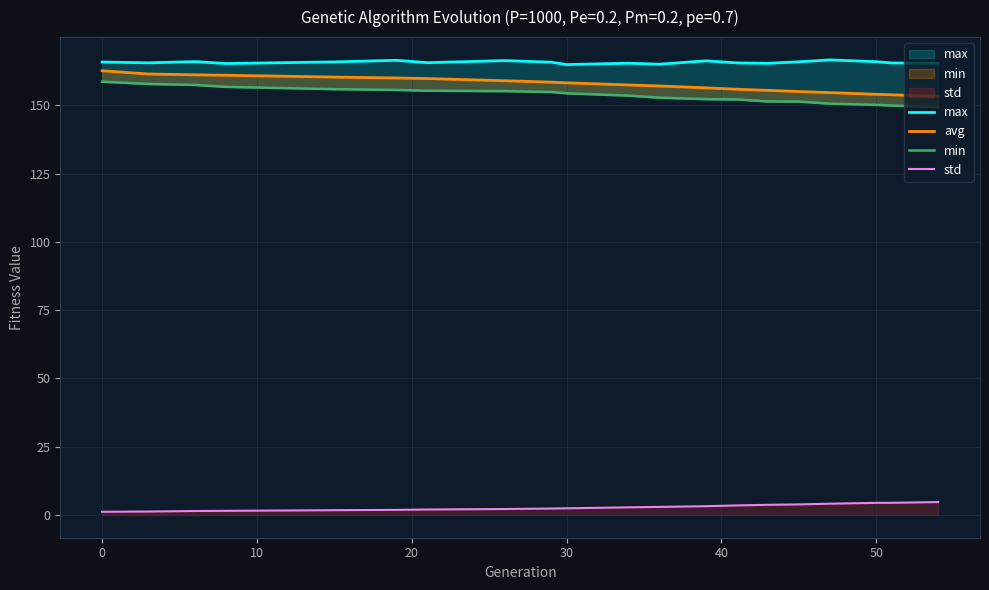

Is it true that std equals 0.5 at 40?

False